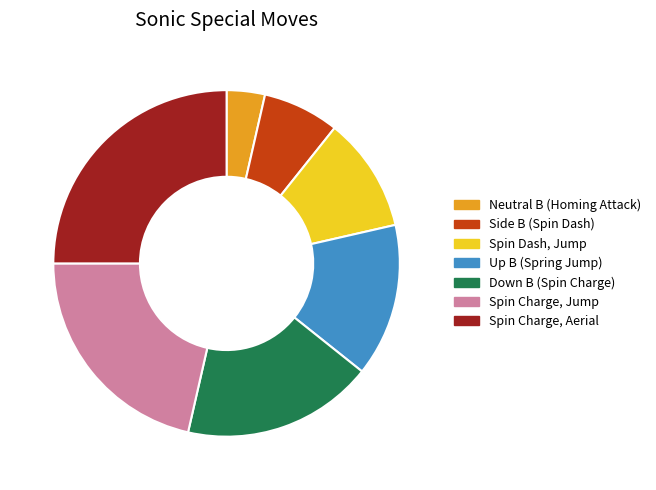

What is the ratio of the value at Up B (Spring Jump) to the value at Spin Charge, Aerial?

0.6